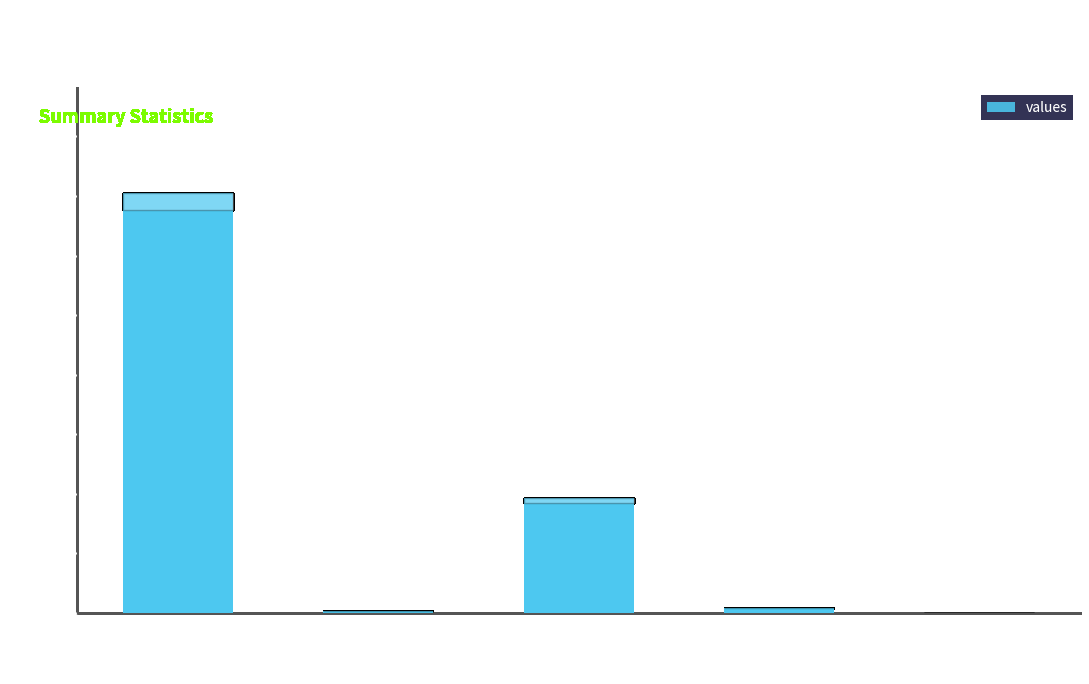

Is it true that the value at count is 14102?

True